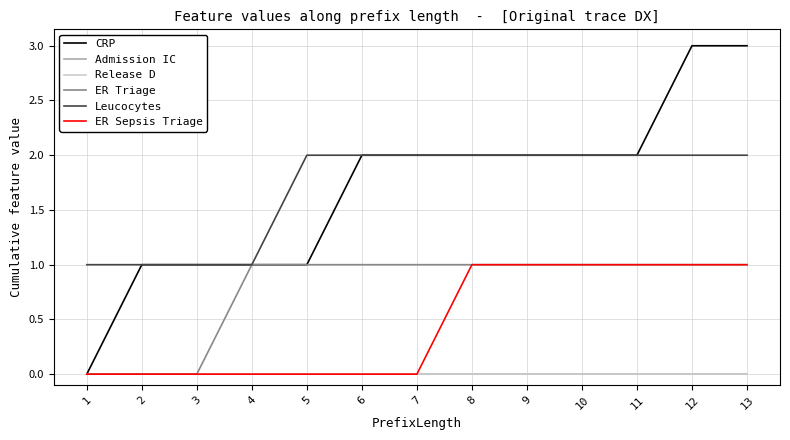

What is the total value across all series at 10?

6